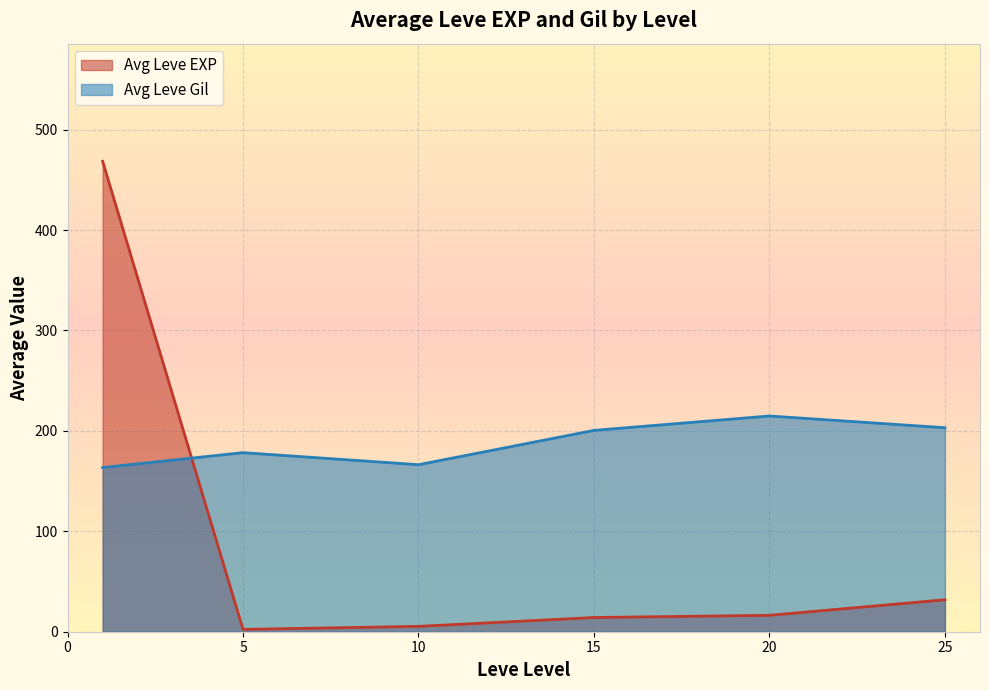

At which category is the sum across all series the highest?

1